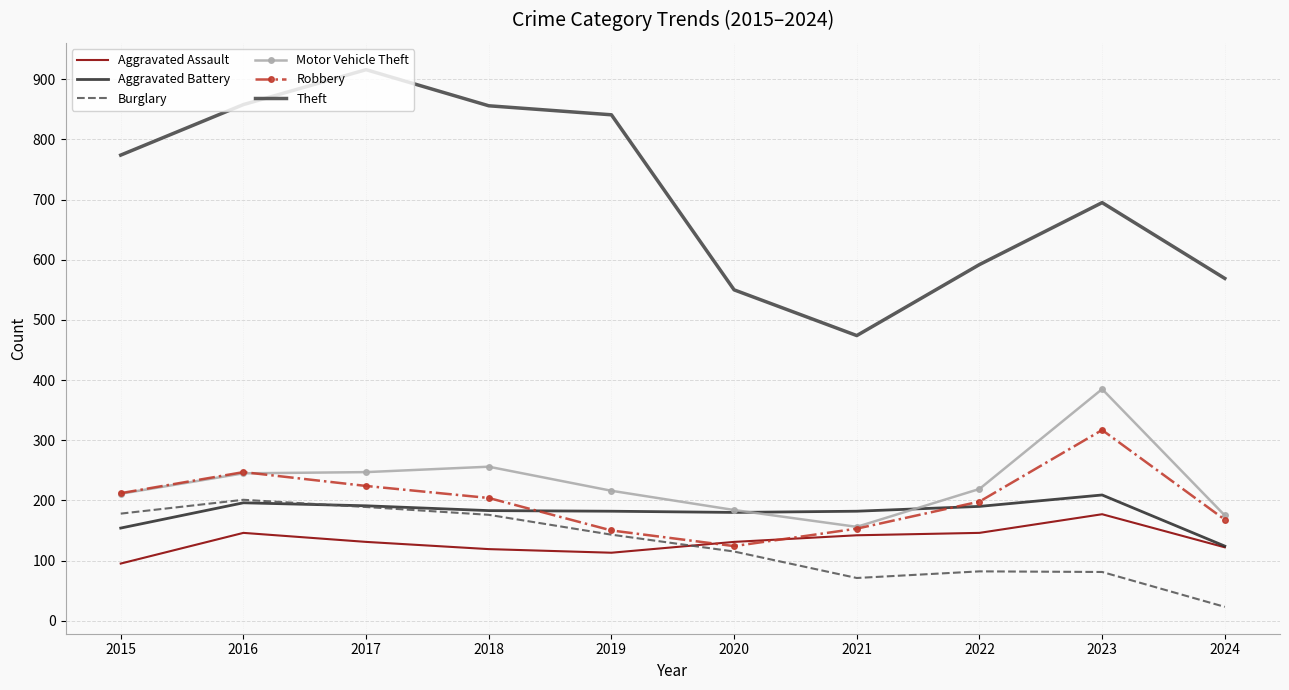

How many interior local peaks does the Robbery series have?

2